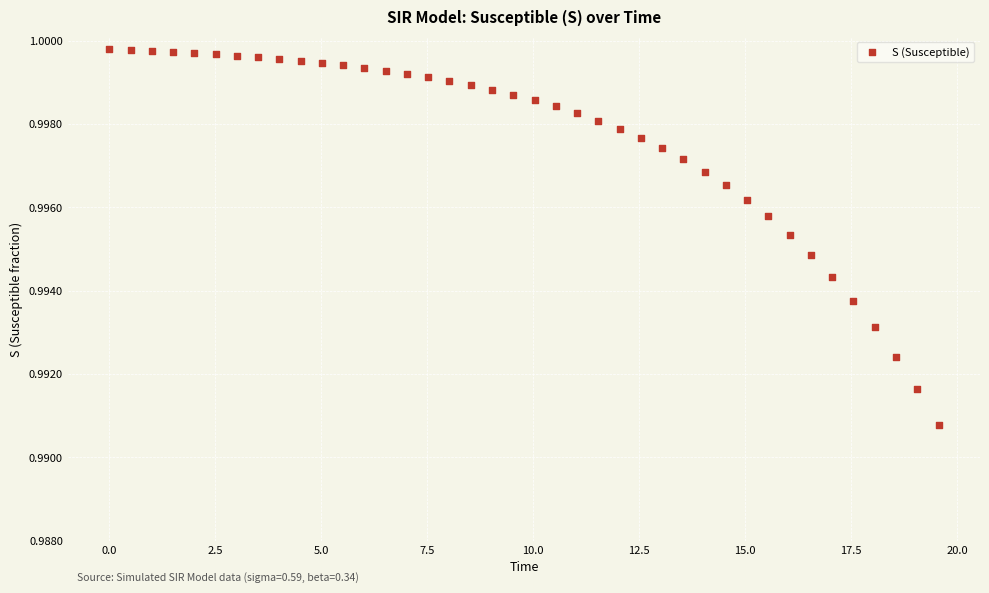

What is the range of X values (max minus min)?

19.6